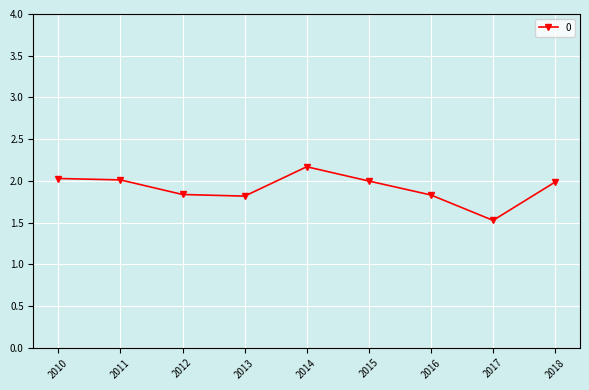

How many lines are shown in the chart?

1